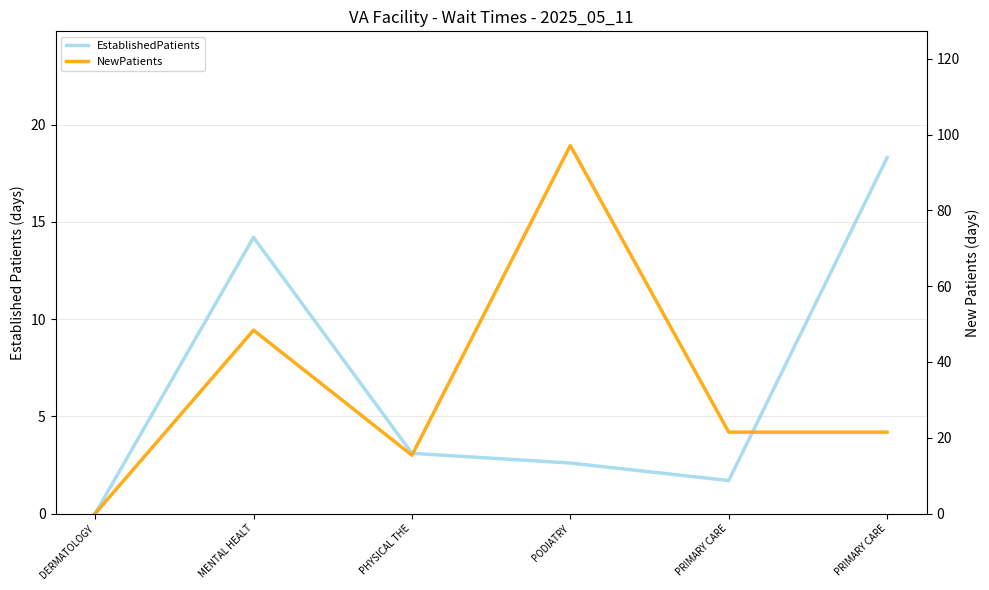

Where is the first local minimum for NewPatients?

PHYSICAL THE